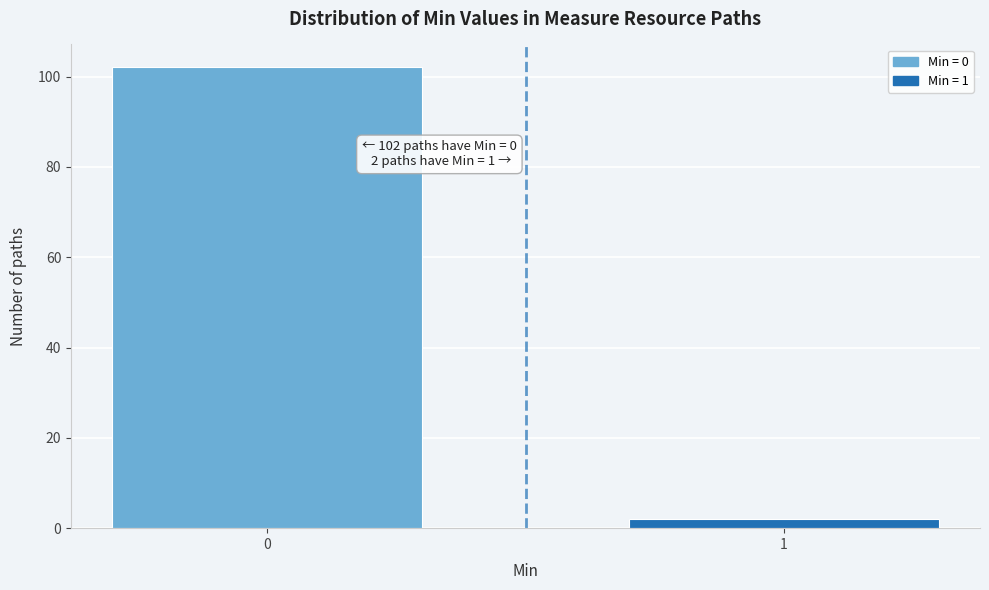

Reading left to right, transcribe all the data shown in this chart.

0=102	1=2